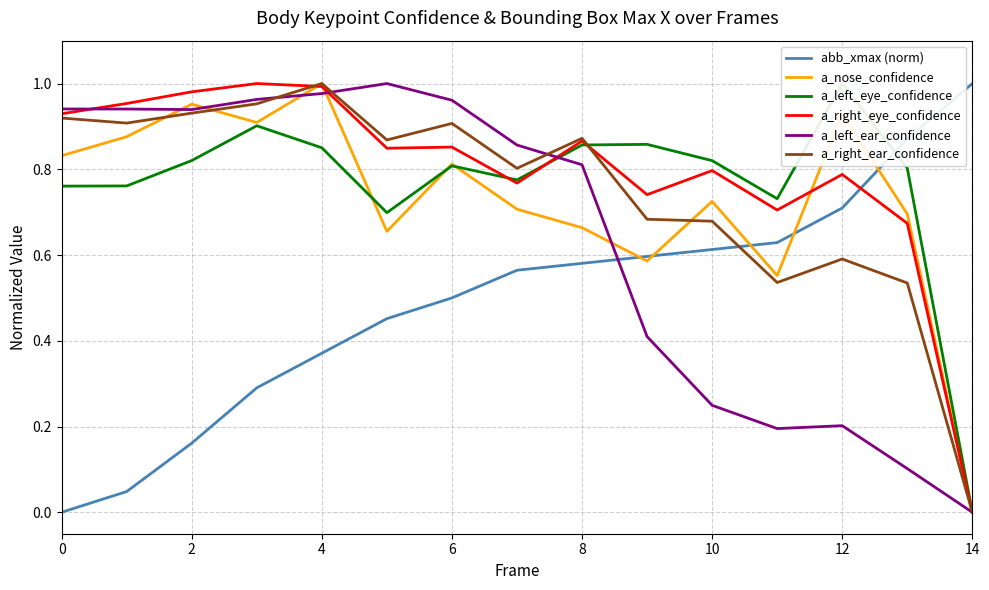

Rank the series by their maximum value, from highest to lowest.

abb_xmax (norm), a_nose_confidence, a_left_eye_confidence, a_right_eye_confidence, a_left_ear_confidence, a_right_ear_confidence